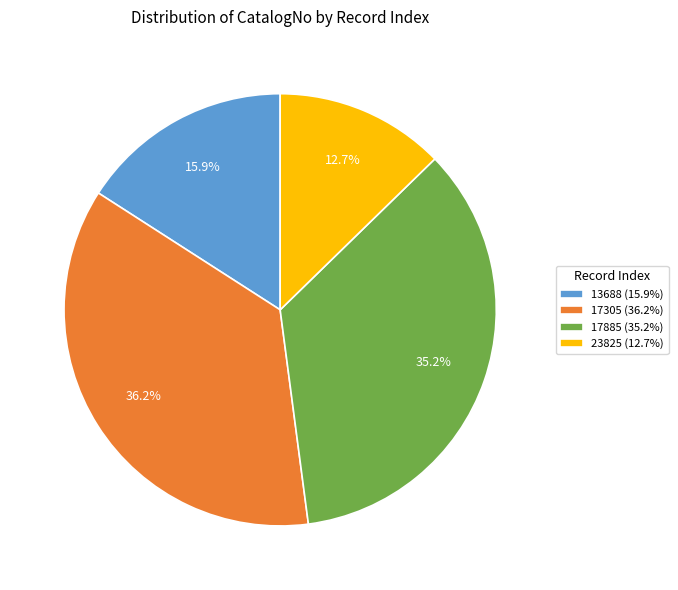

To the nearest percent, what is the average slice percentage?

25%